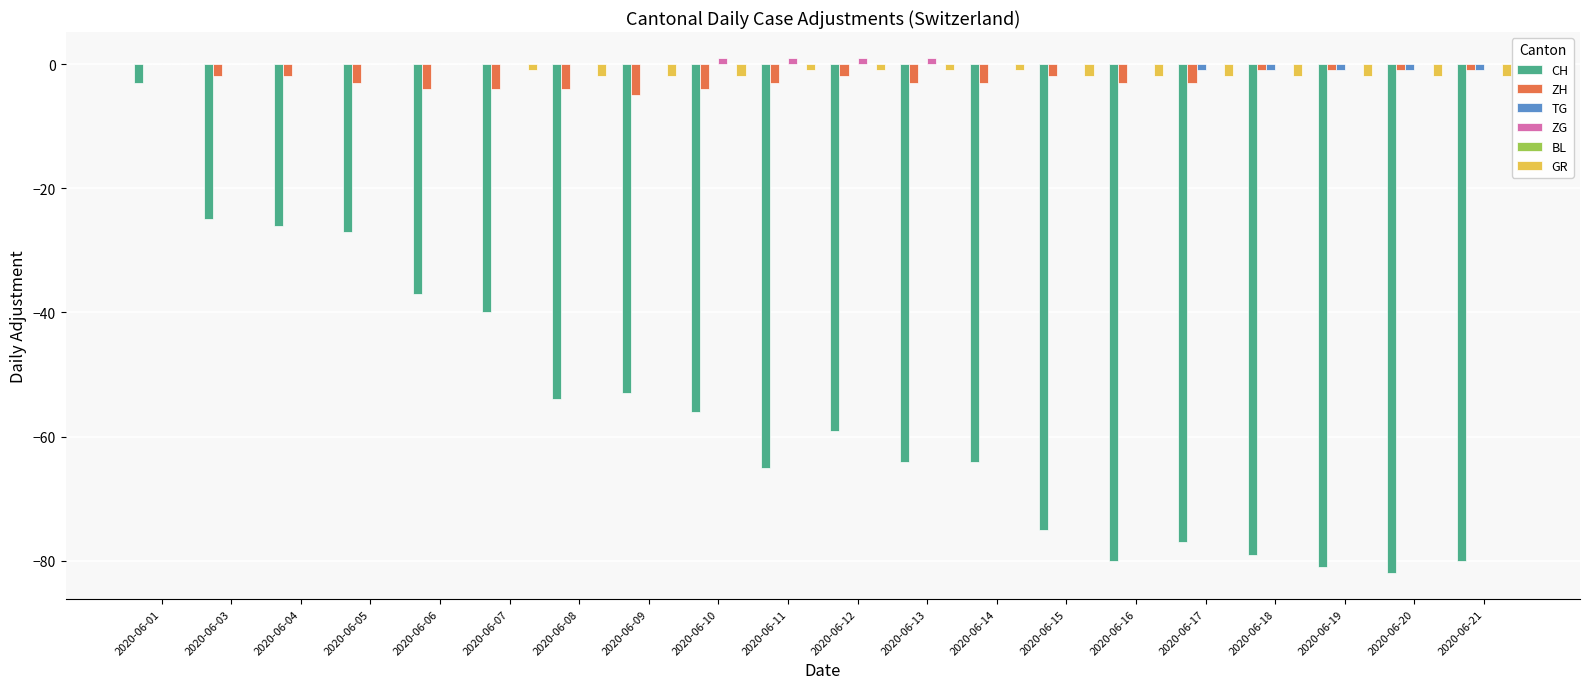

What is the sum of all GR values?

-25